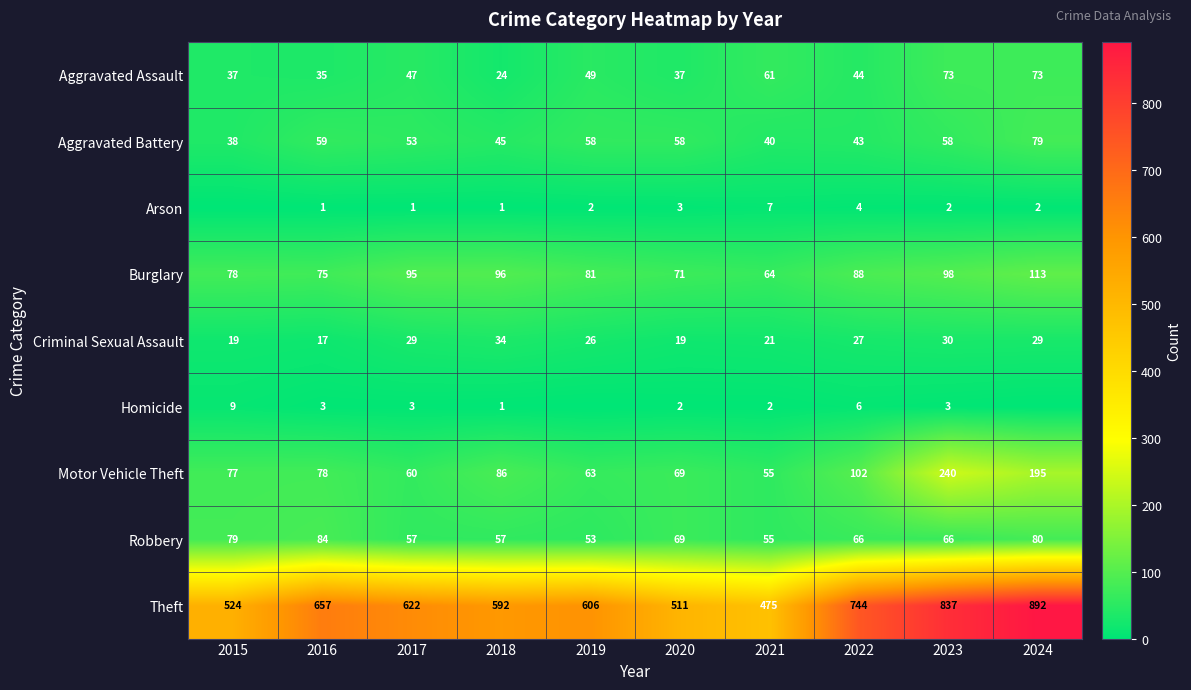

What is the sum of the Aggravated Battery values at 2018 and 2024?

124